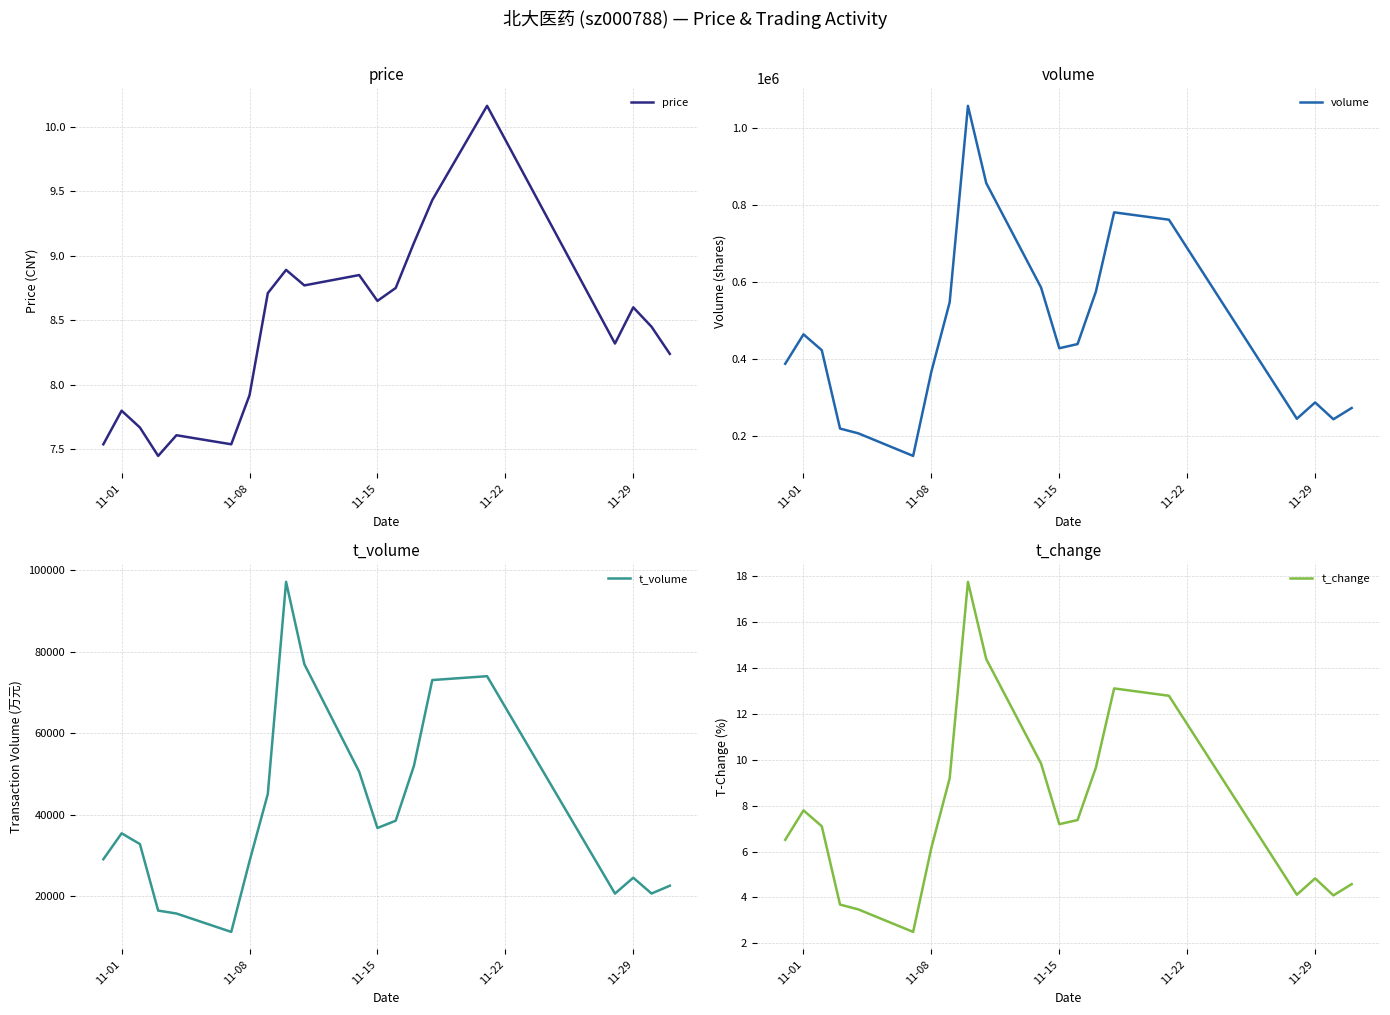

What is the highest value of the t_change series?

17.7